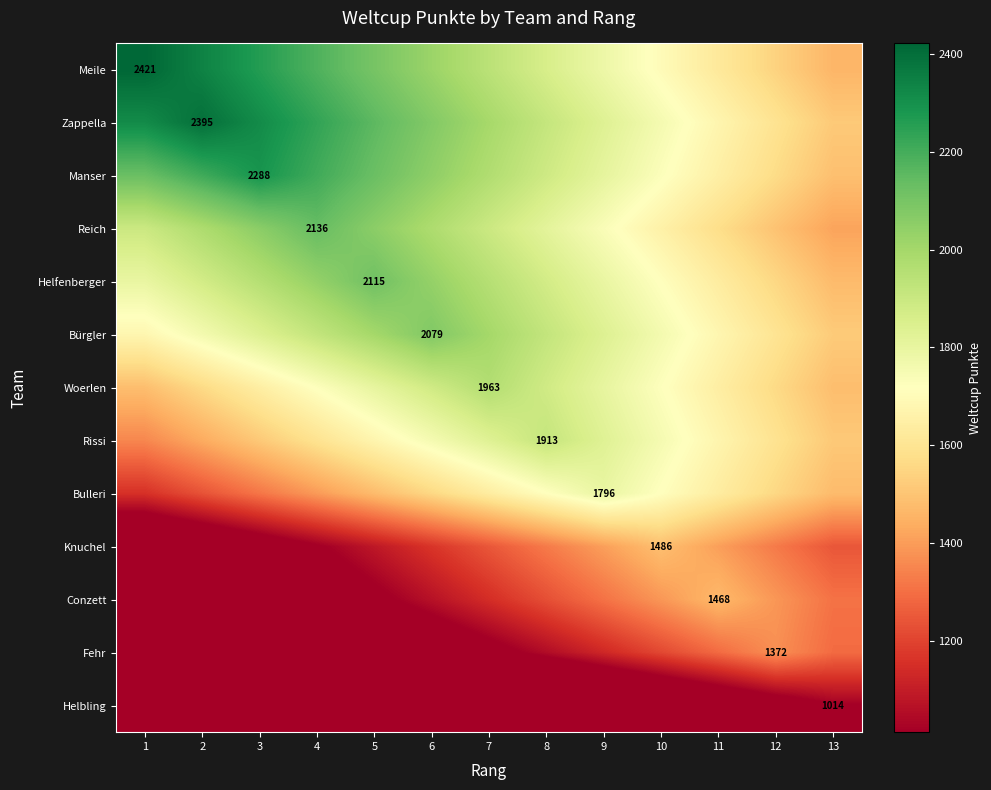

List the labels in order of Conzett value, smallest first.

1, 2, 3, 4, 5, 6, 7, 8, 9, 13, 10, 12, 11